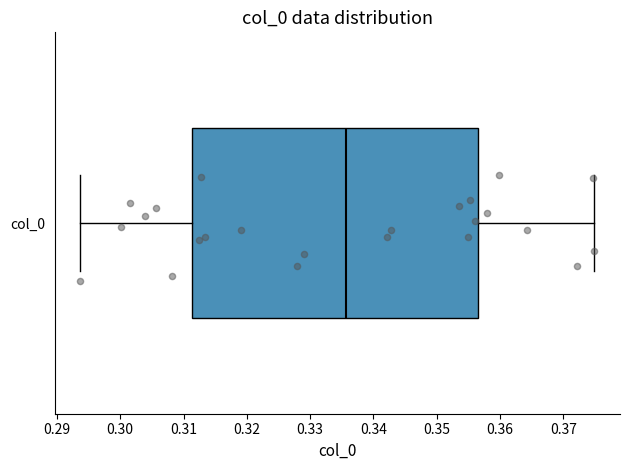

Transcribe this box plot: give where the median line is, the range the box spans, and where the two whiskers end, as read against the x-axis. The values are not printed on the chart, so give them approximately, as read against the axis.

median 0.336, box 0.311 to 0.356, whiskers 0.294 to 0.375